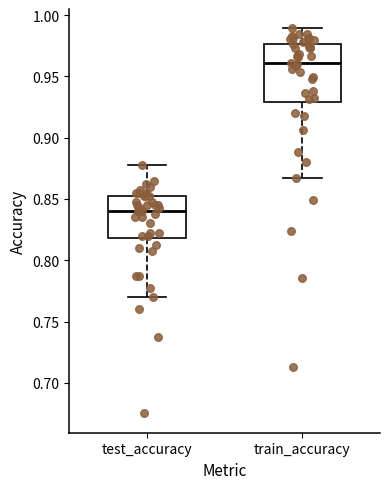

Reading left to right, transcribe this box plot: for each box, give where its median line is, the range the box spans, and where its two whiskers end, as read against the y-axis. The values are not printed on the chart, so give them approximately, as read against the axis.

test_accuracy: median 0.840, box 0.820 to 0.850, whiskers 0.770 to 0.875
train_accuracy: median 0.960, box 0.930 to 0.975, whiskers 0.865 to 0.990